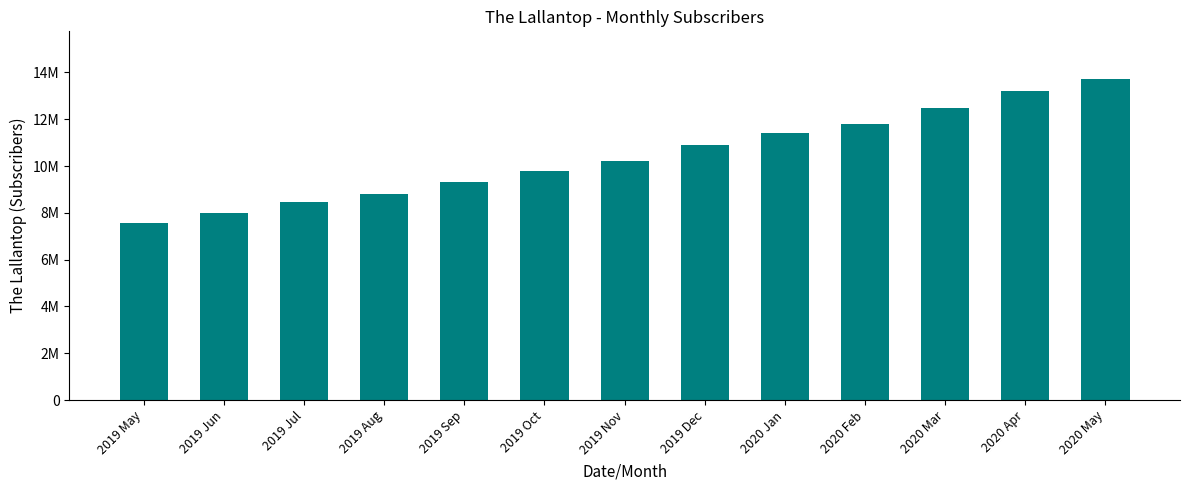

What is the difference between the second highest and second lowest values?

5197037